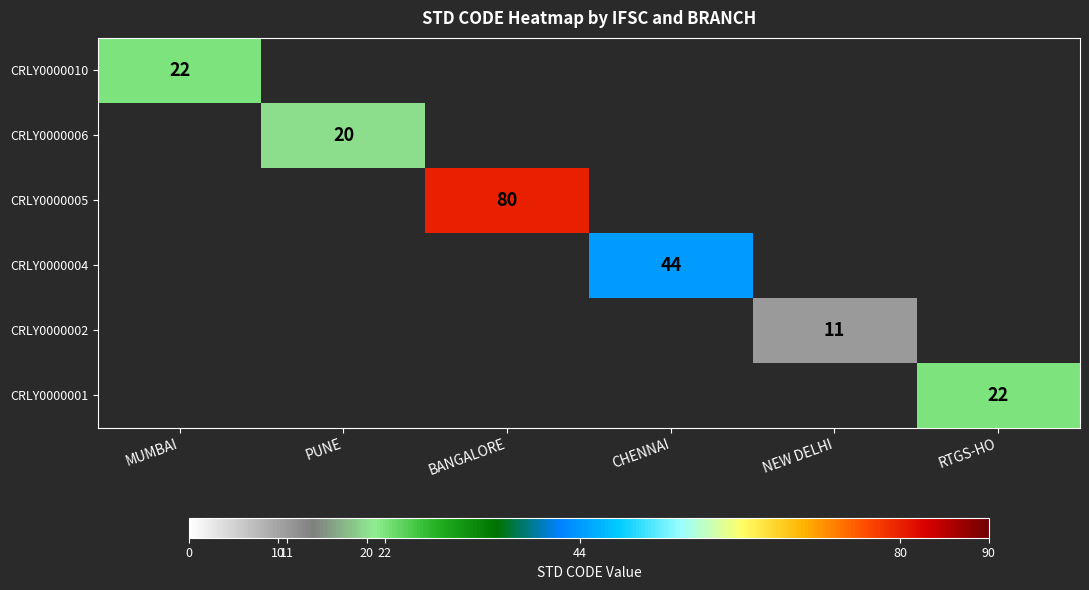

What is the smallest value displayed?

11.0